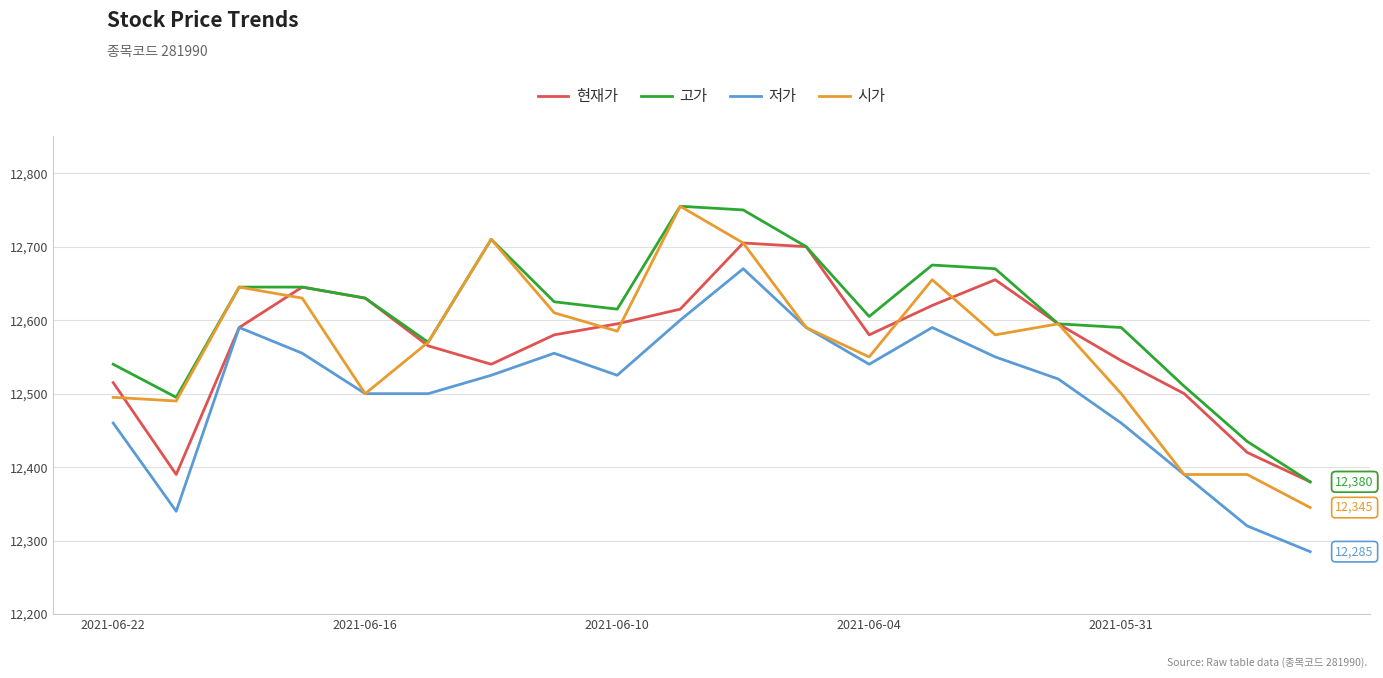

True or false: 현재가 has more than 1 points higher than both neighbors.

True